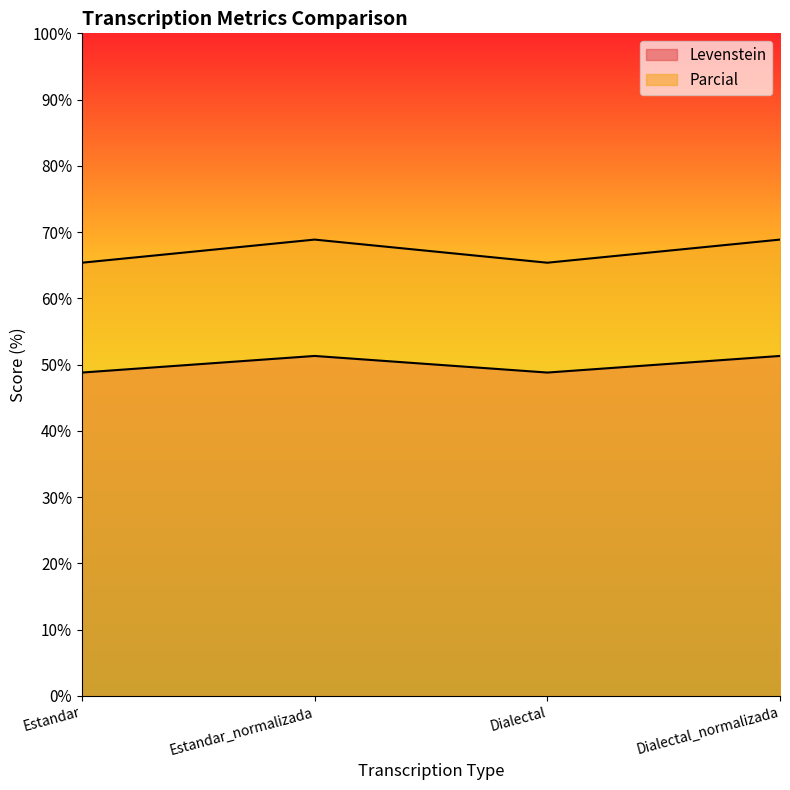

What position from the left is Dialectal_normalizada?

4